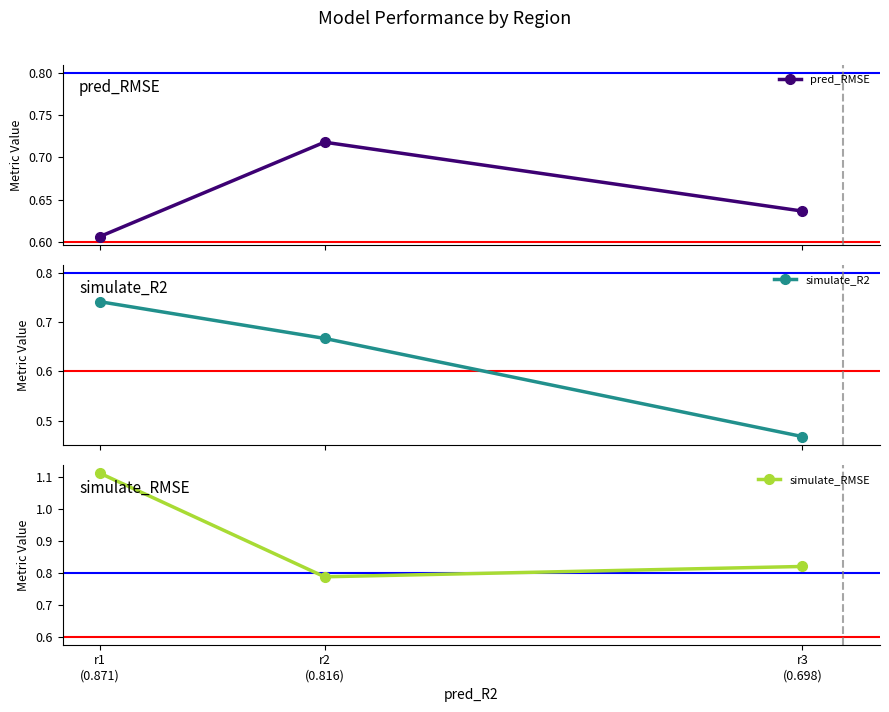

Is the value of pred_RMSE at r3
(0.698) greater than the value of simulate_R2 at r1
(0.871)?

No